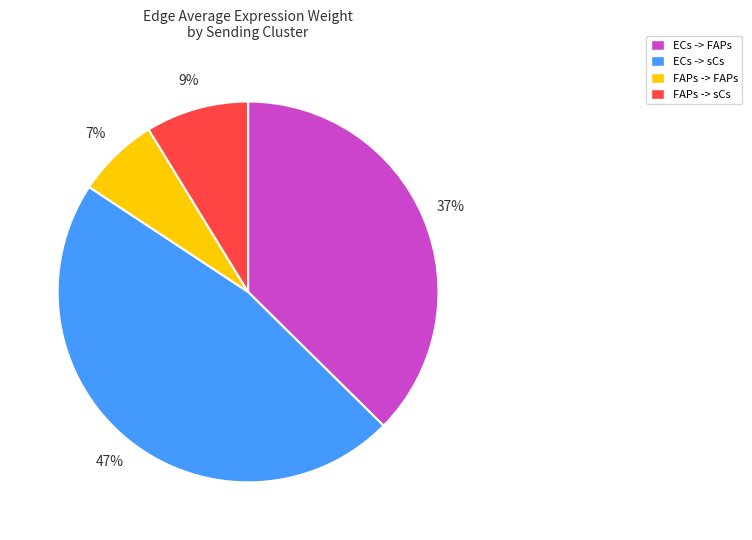

Is FAPs -> sCs the majority of the pie?

No